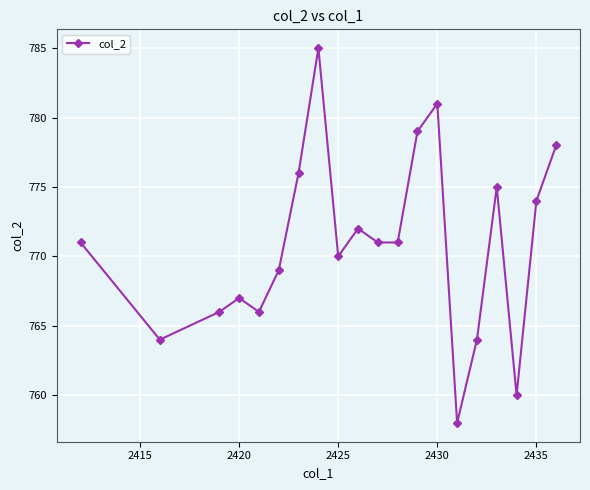

Count the number of data series in this chart.

1